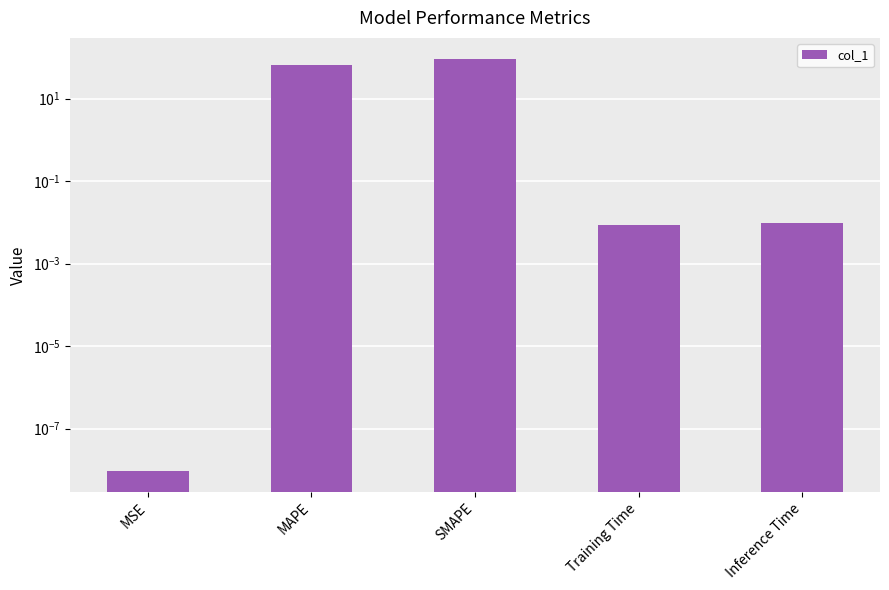

How many series are shown in this chart?

1